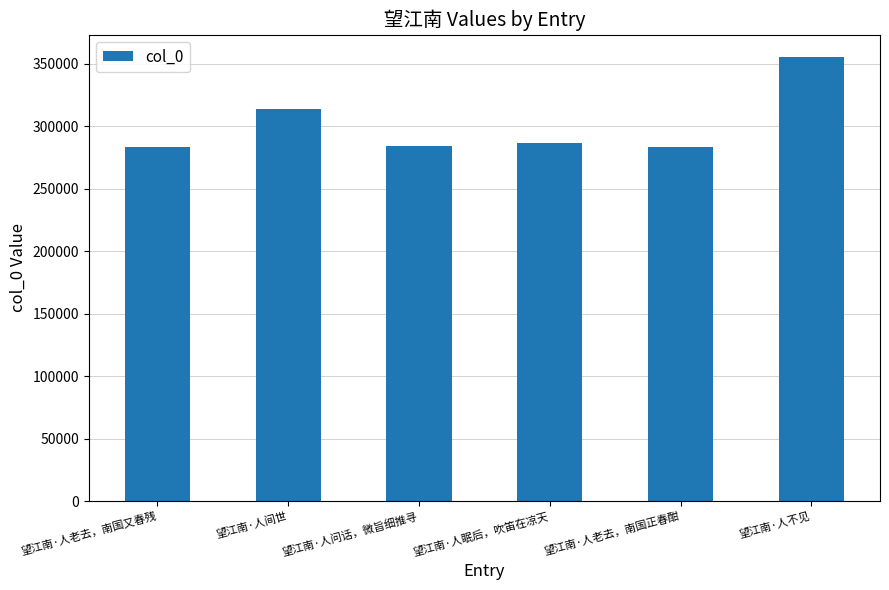

Between 望江南·人间世 and 望江南·人眠后，吹笛在凉天, which is larger?

望江南·人间世